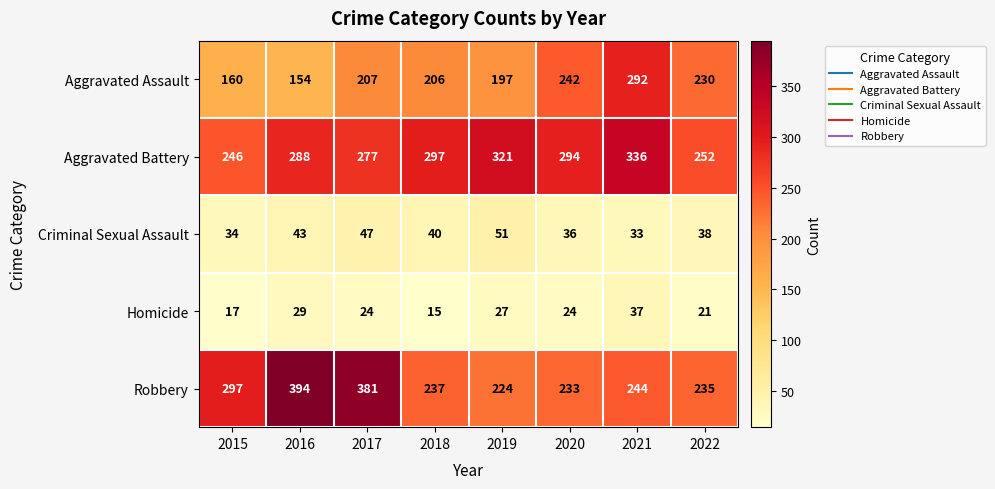

The Aggravated Battery series shows 321 at 2019. True or false?

True